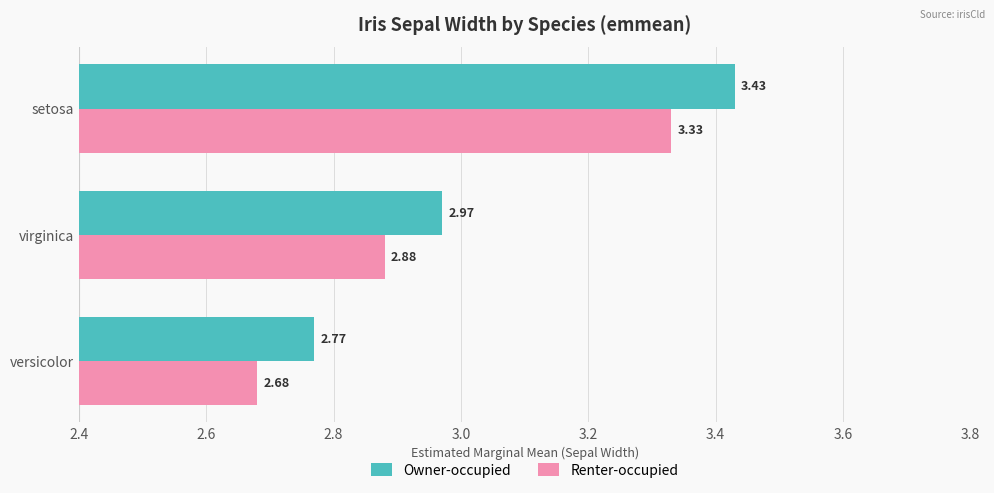

What are all the series names shown in the legend?

Owner-occupied, Renter-occupied